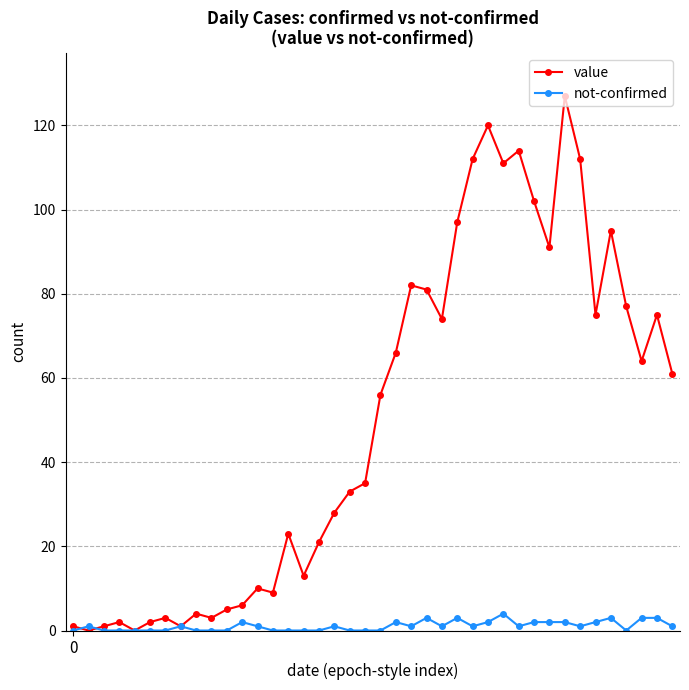

What is the difference between the second highest and second lowest values in the not-confirmed series?

3